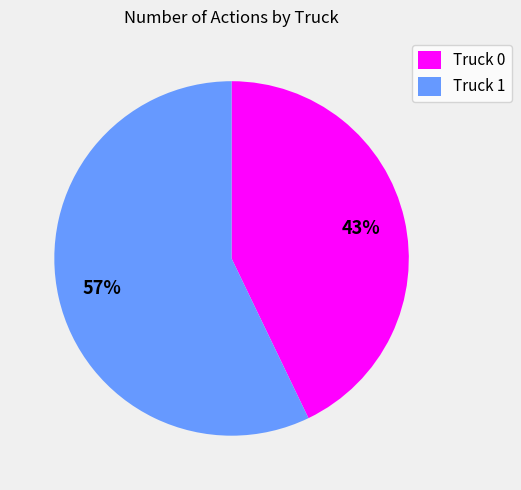

What is the smallest slice in the pie chart?

Truck 0